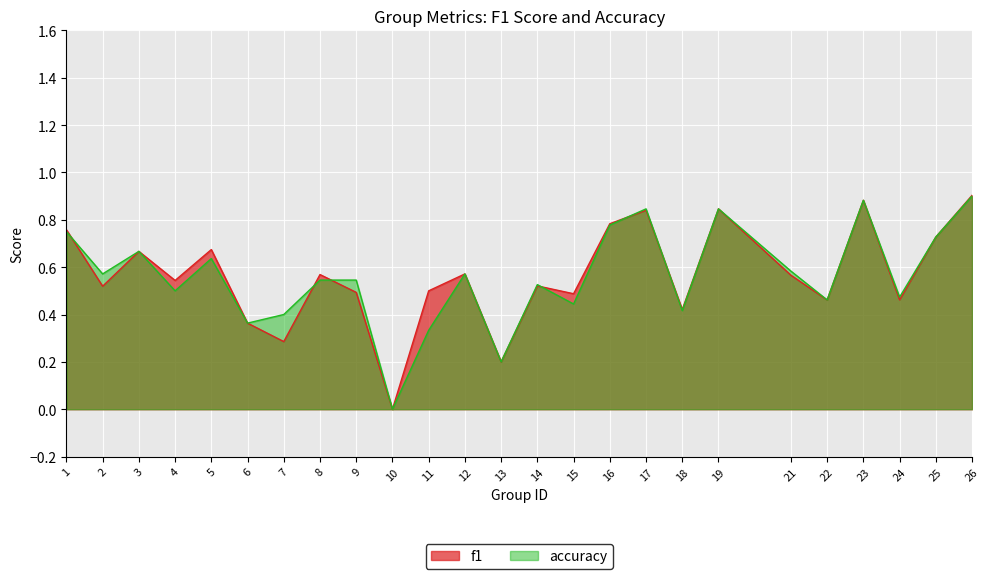

At how many categories does at least one series exceed 0?

24